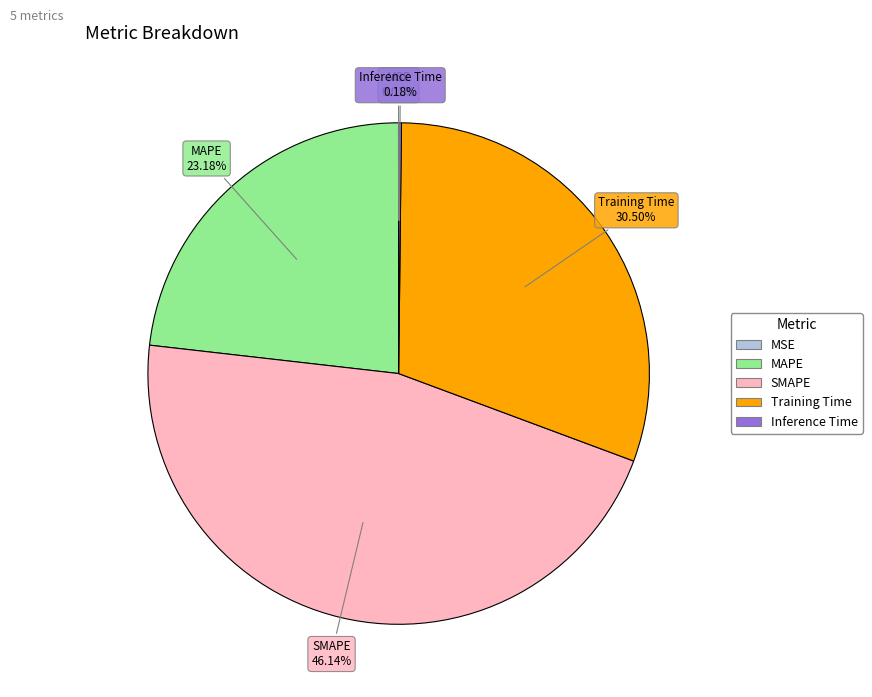

Does any single category account for the majority?

No